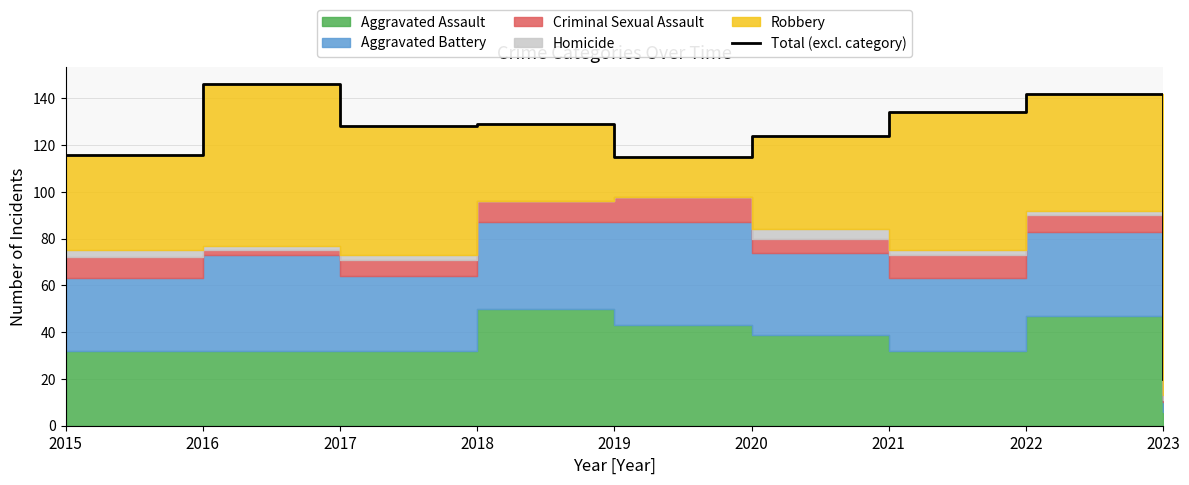

List the labels in order of value, smallest first.

2023, 2019, 2015, 2020, 2017, 2018, 2021, 2022, 2016